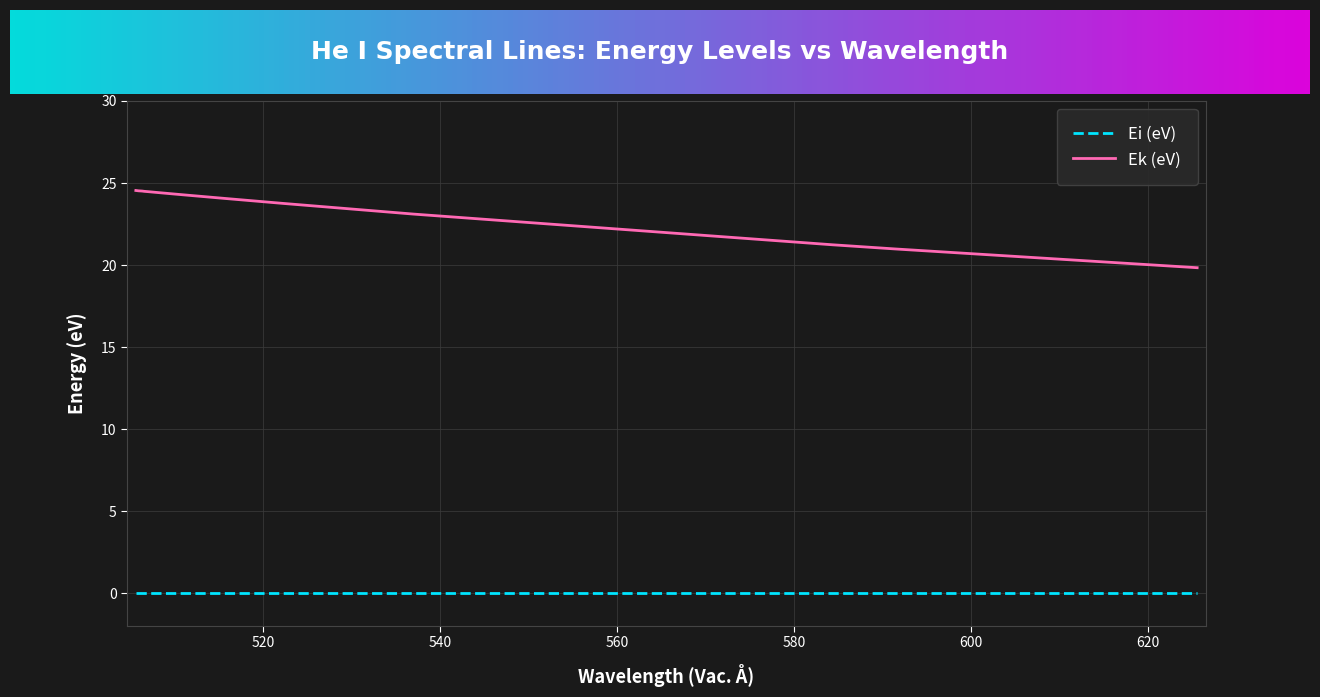

What is the maximum value for Ek (eV)?

24.5